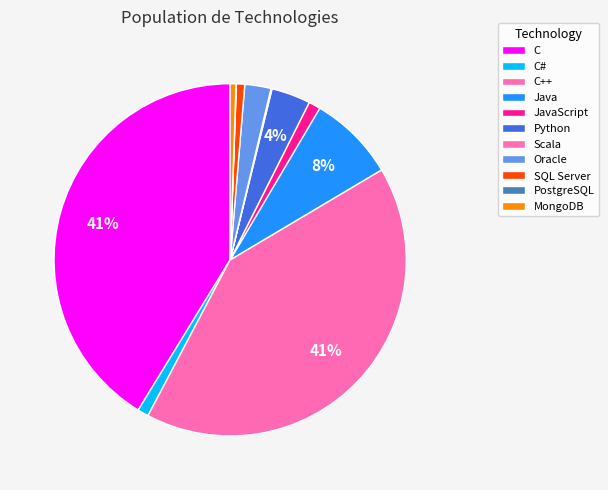

To the nearest percent, what is the difference between the largest and smallest slice percentages?

41%